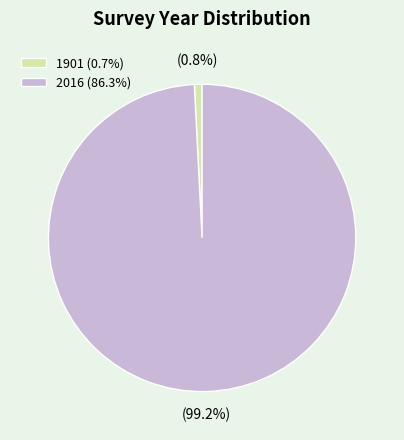

What is the smallest slice in the pie chart?

1901